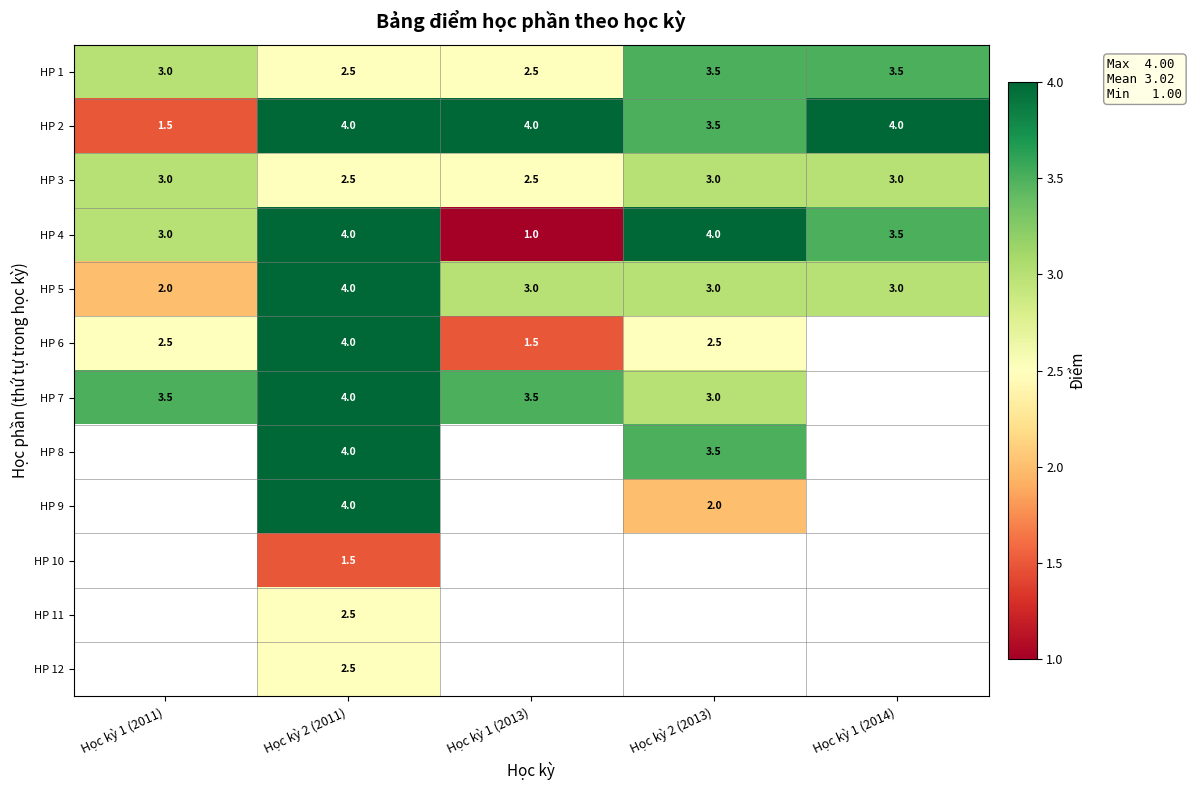

At which label is HP 1 closest to 3?

Học kỳ 1 (2011)